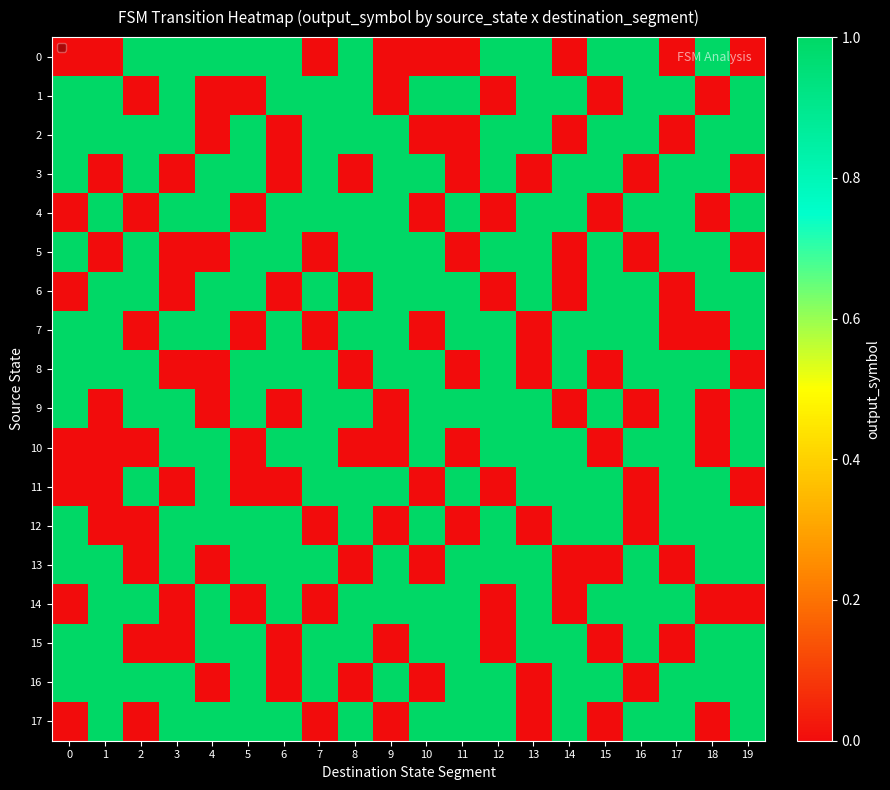

At how many categories does at least one series exceed 0?

20